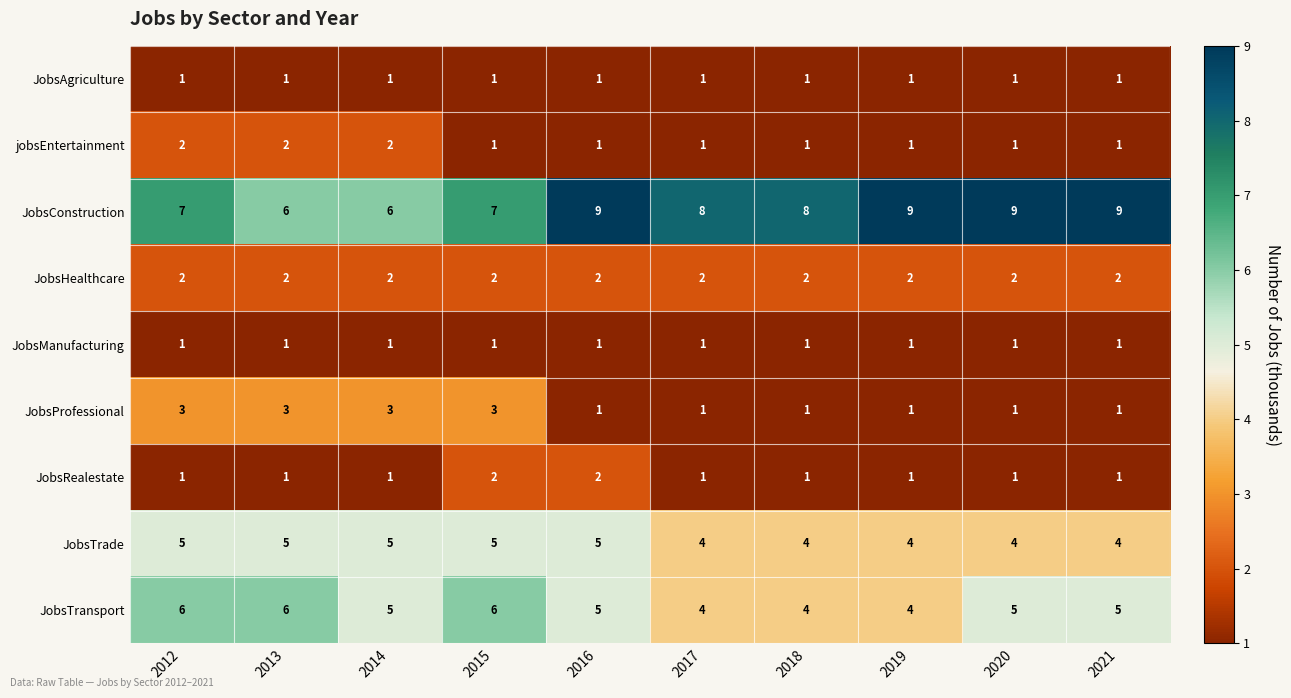

At how many categories does at least one series exceed 1?

10